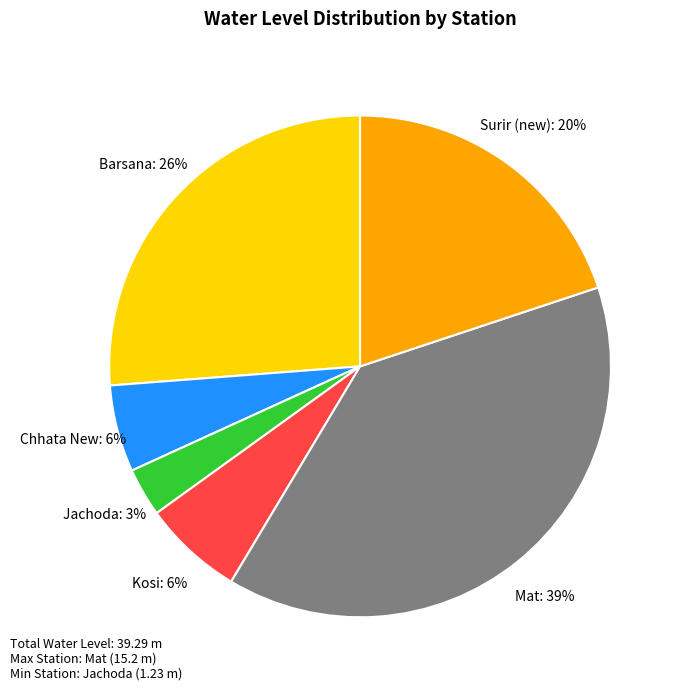

Which slice is the largest?

Mat